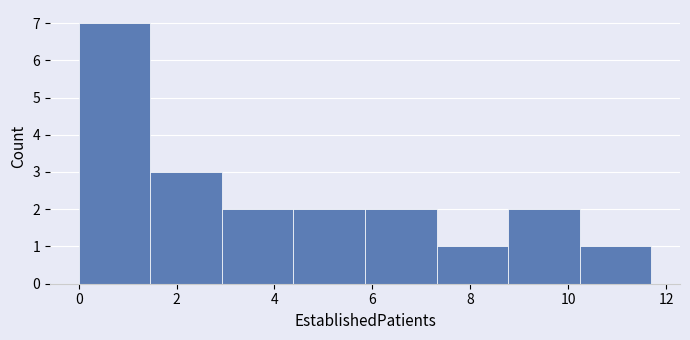

Reading left to right, list every bar in this chart as the range it spans on the x-axis followed by its height. Neither the bar edges nor the heights are printed on the chart, so give them approximately, as read against the axes.

0.0 to 1.4: 7
1.4 to 3.0: 3
3.0 to 4.4: 2
4.4 to 5.8: 2
5.8 to 7.4: 2
7.4 to 8.8: 1
8.8 to 10.2: 2
10.2 to 11.8: 1